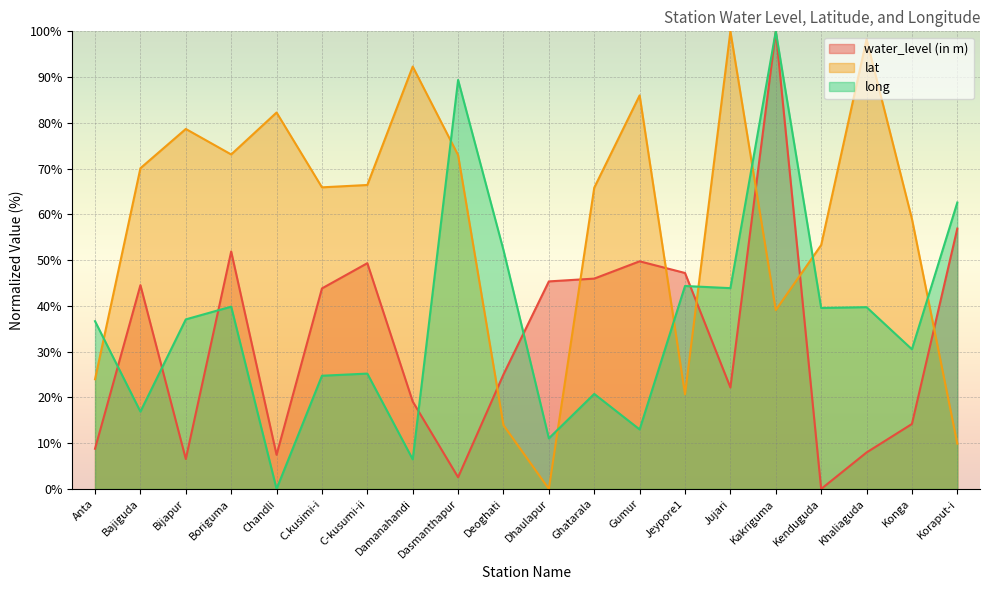

Reading left to right, list all the values displayed in this chart.

water_level (in m): 8.8	44.5	6.5	51.9	7.5	43.8	49.3	19.1	2.6	25.0	45.4	46.0	49.7	47.2	22.2	100.0	0.0	8.0	14.2	56.9
lat: 24.0	70.1	78.7	73.1	82.3	65.9	66.4	92.3	72.9	13.9	0.0	65.8	86.0	20.7	100.0	39.1	53.3	98.2	59.0	9.9
long: 36.7	16.9	37.1	39.8	0.0	24.7	25.2	6.5	89.4	52.2	11.1	20.8	13.0	44.3	43.9	100.0	39.5	39.7	30.5	62.6